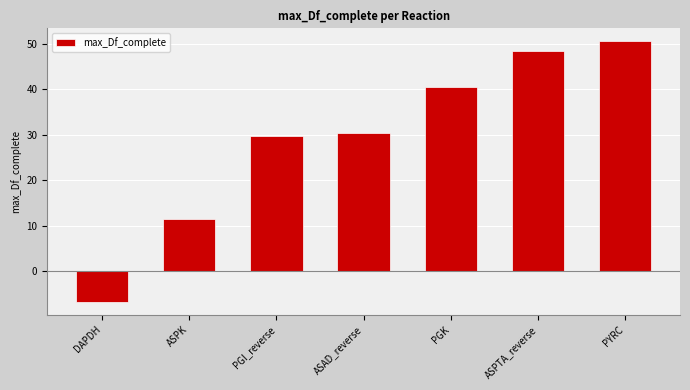

What is the change in value from DAPDH to ASPK?

+18.3